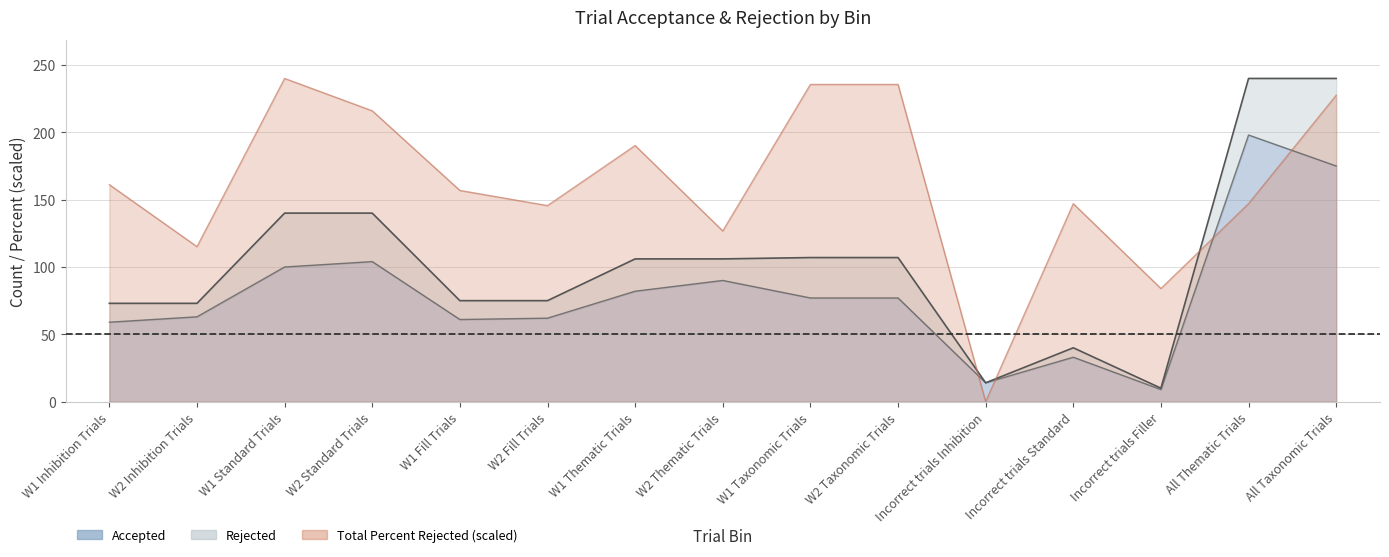

Which series has the widest spread of values?

Total Percent Rejected